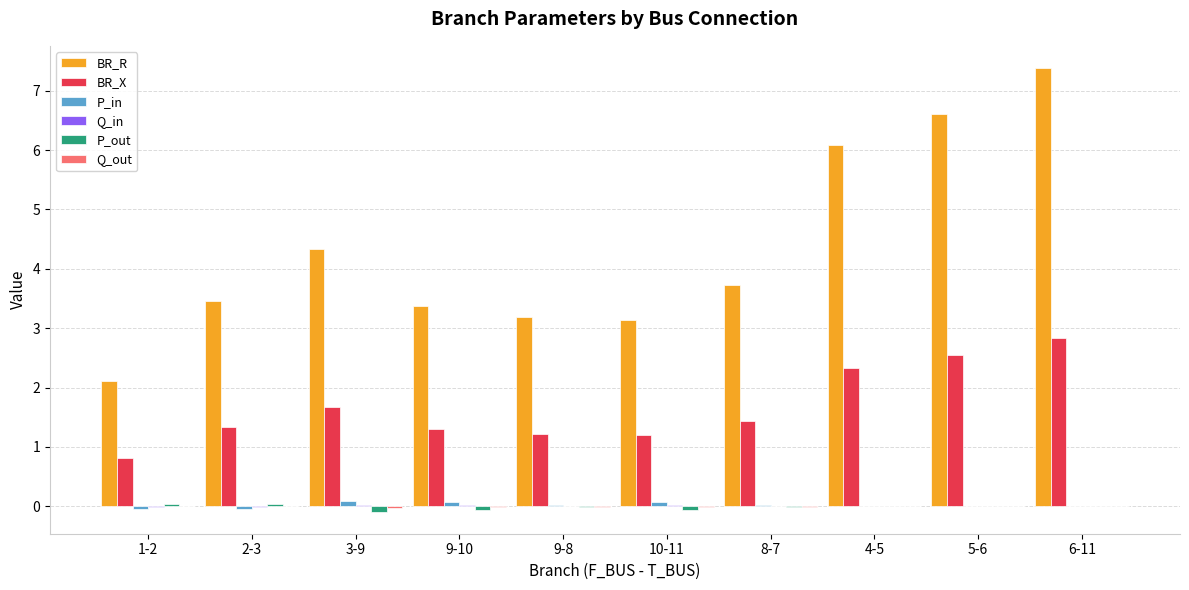

The P_out series shows 0.0 at 6-11. True or false?

True